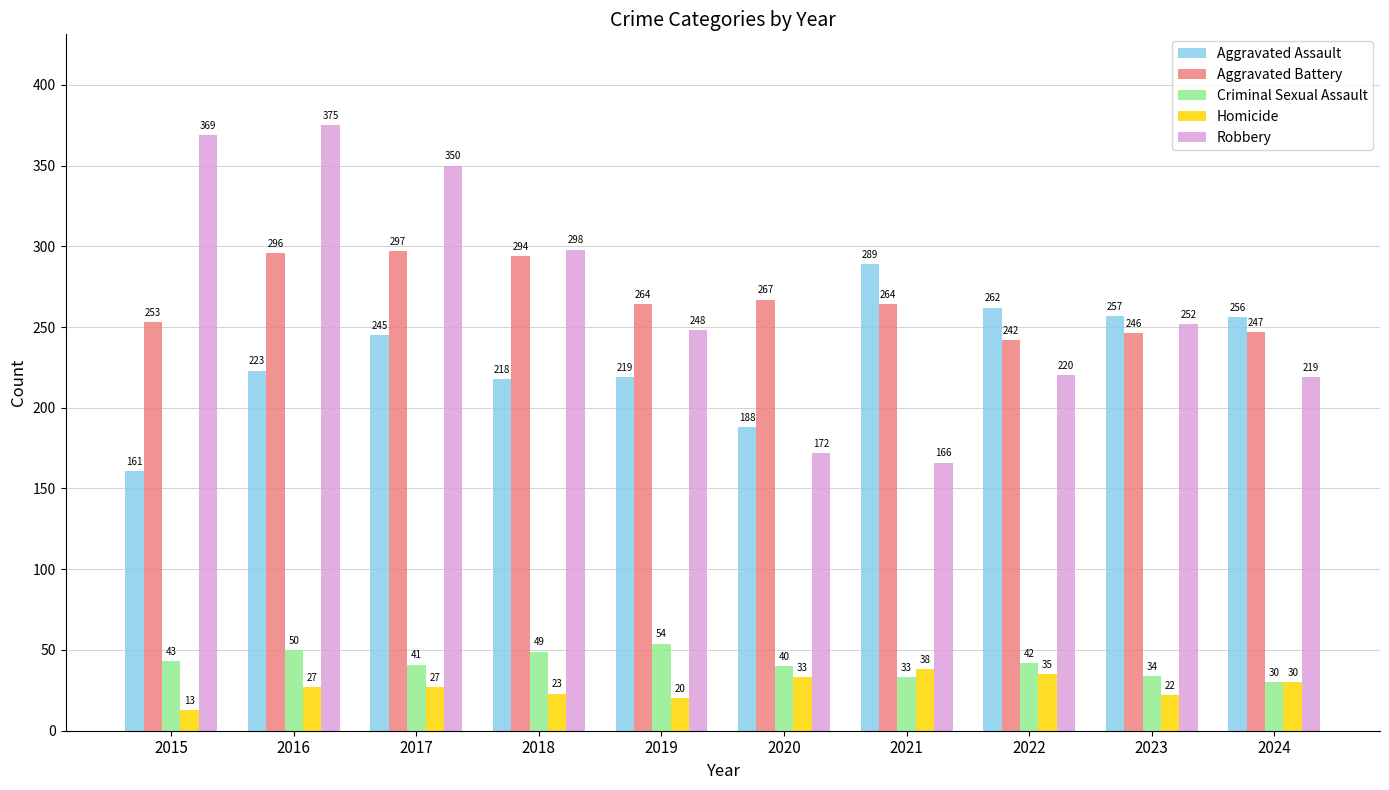

At which label does Criminal Sexual Assault reach its minimum?

2024